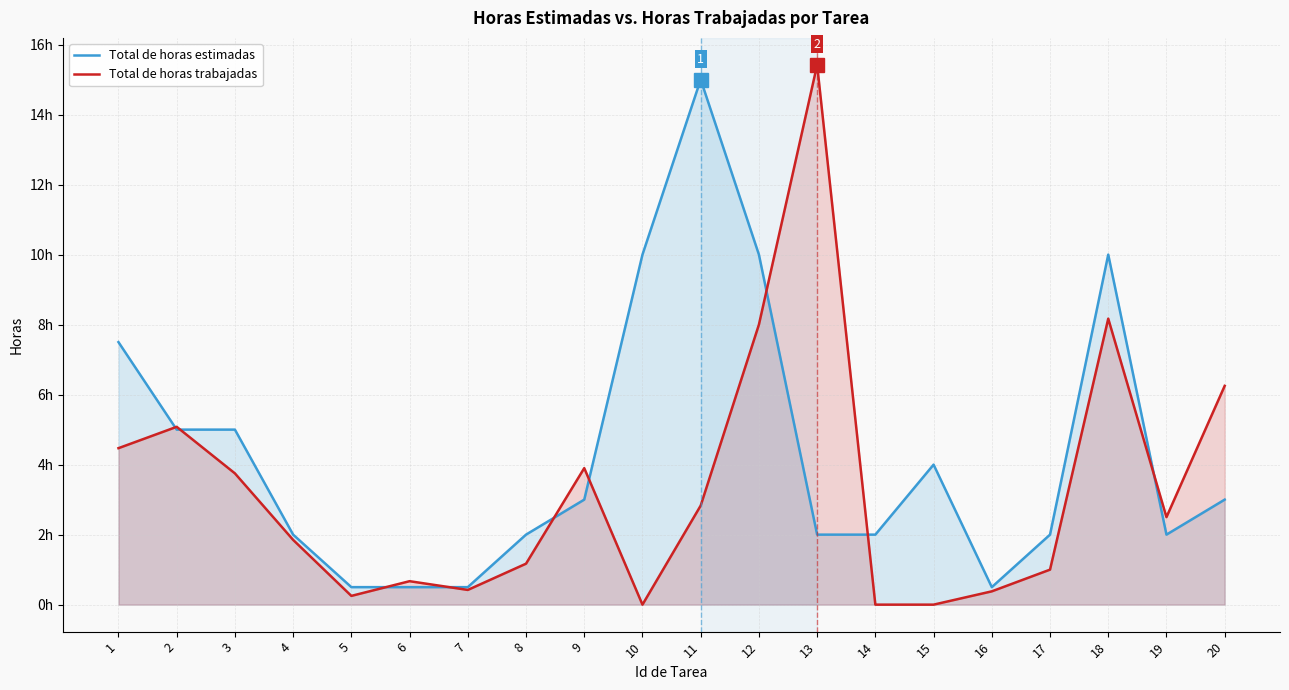

At which label is Total de horas trabajadas closest to 7?

20